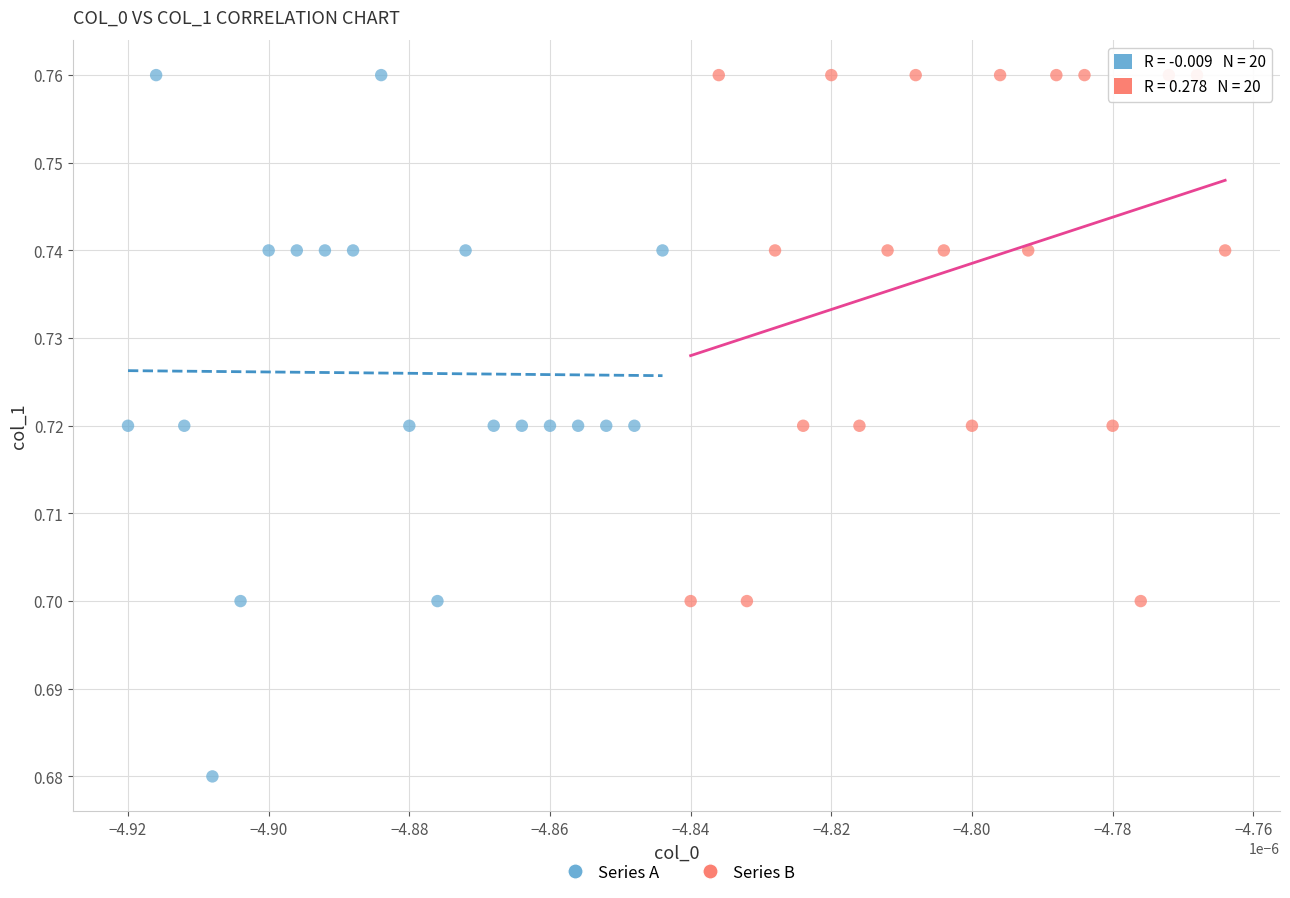

Which series has the widest spread of Y values?

Series A